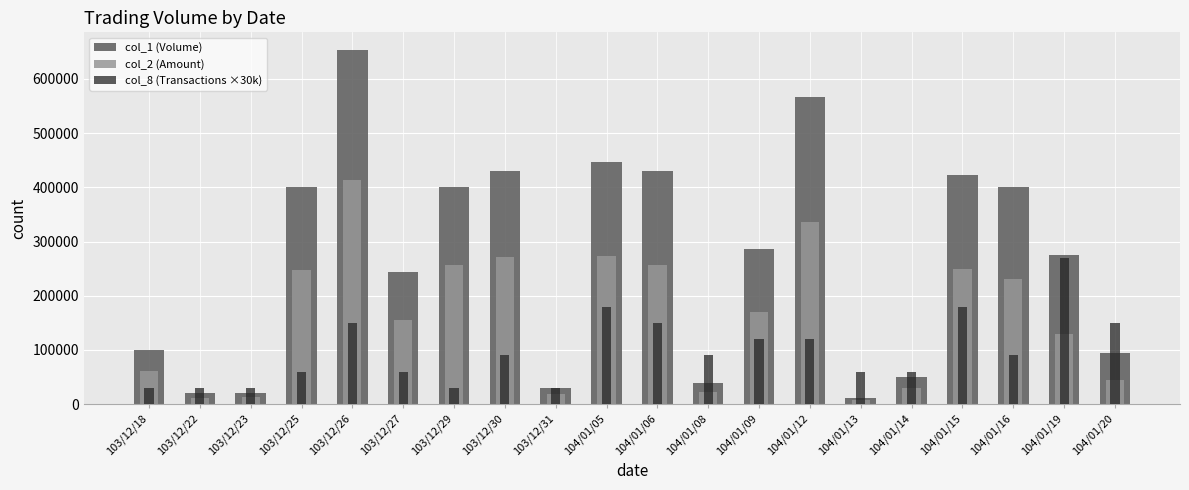

Rank the series at 103/12/26 from highest to lowest value.

col_1 (Volume), col_2 (Amount), col_8 (Transactions ×30k)